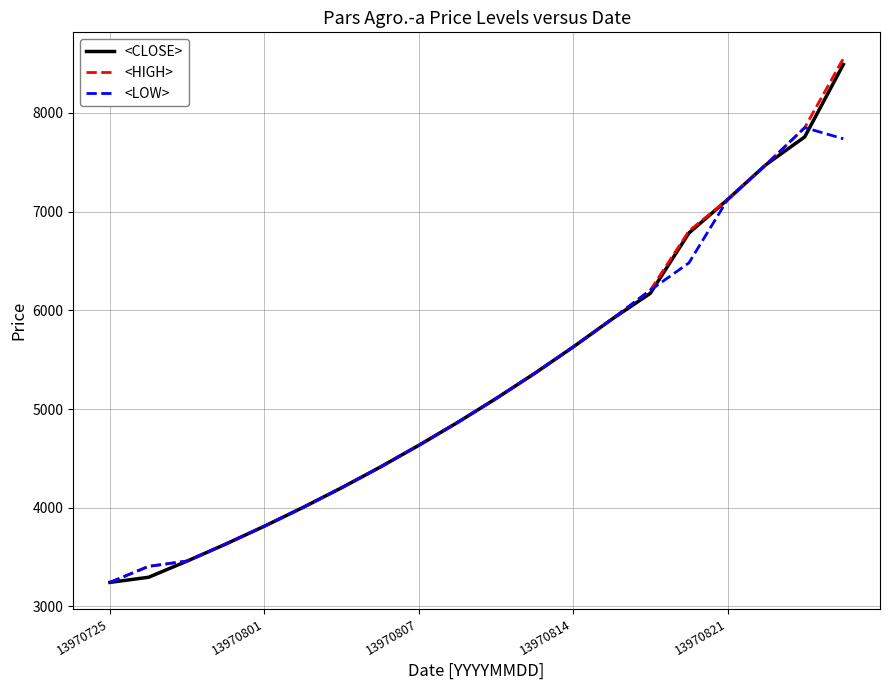

What is the greatest value displayed?

8551.0